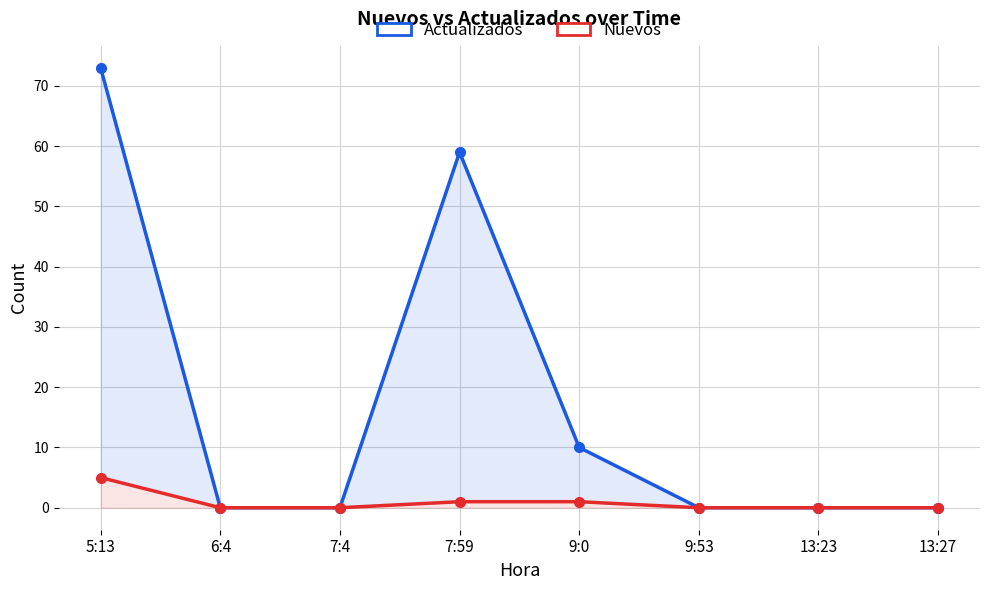

What is the average value of the Nuevos series?

1